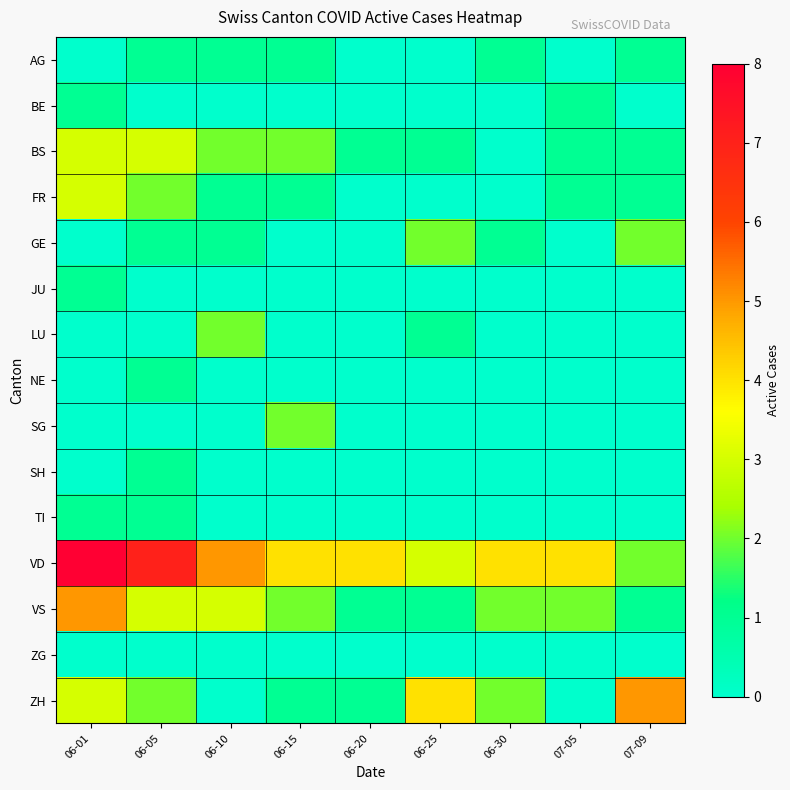

Which label corresponds to the largest value in the chart?

06-01